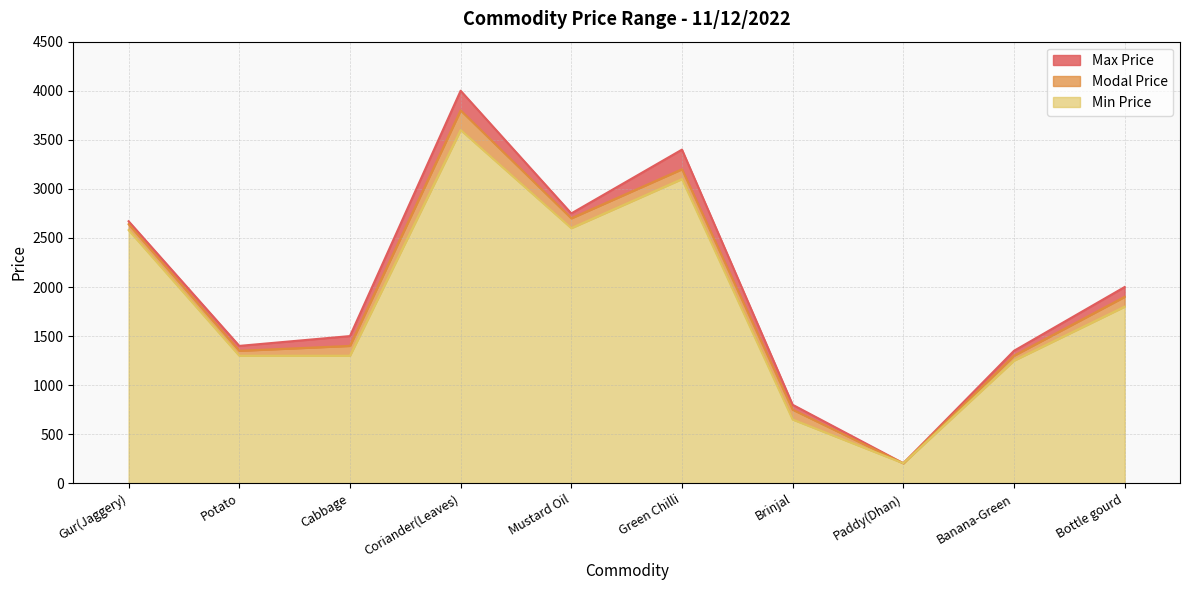

At which label does Max Price first exceed 2000?

Gur(Jaggery)